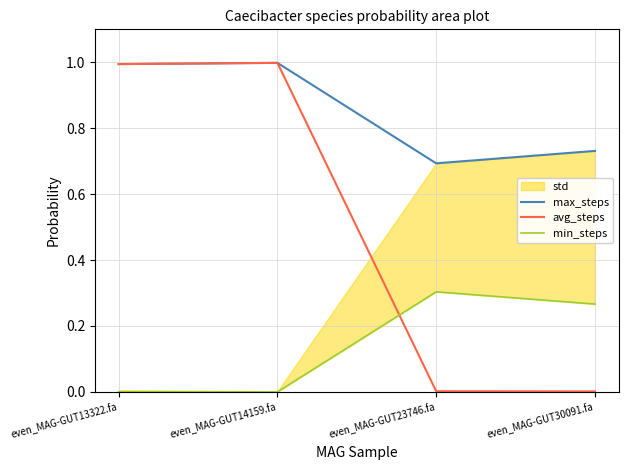

List the series in order of their overall mean, highest first.

max_steps, avg_steps, min_steps